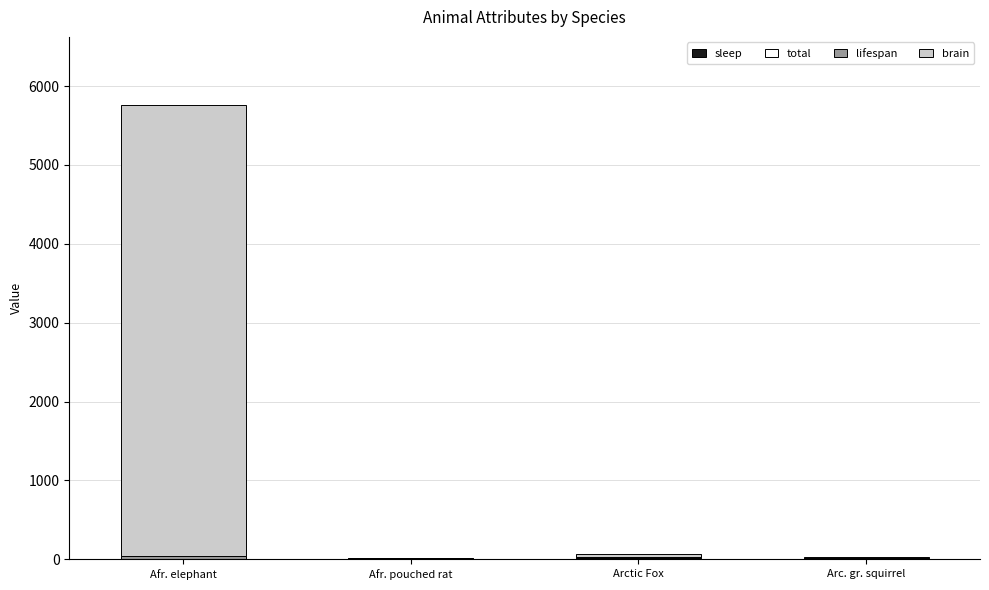

At which category is the sum across all series the highest?

Afr. elephant